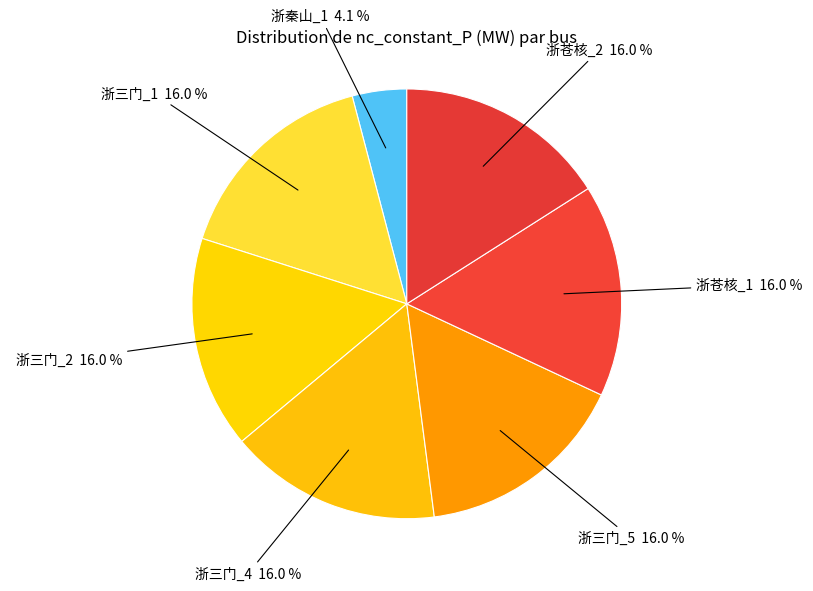

How many slices are in this pie chart?

7